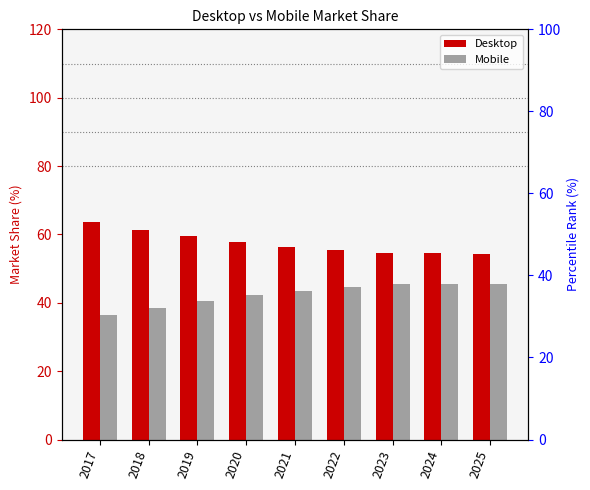

How many series are shown in this chart?

2